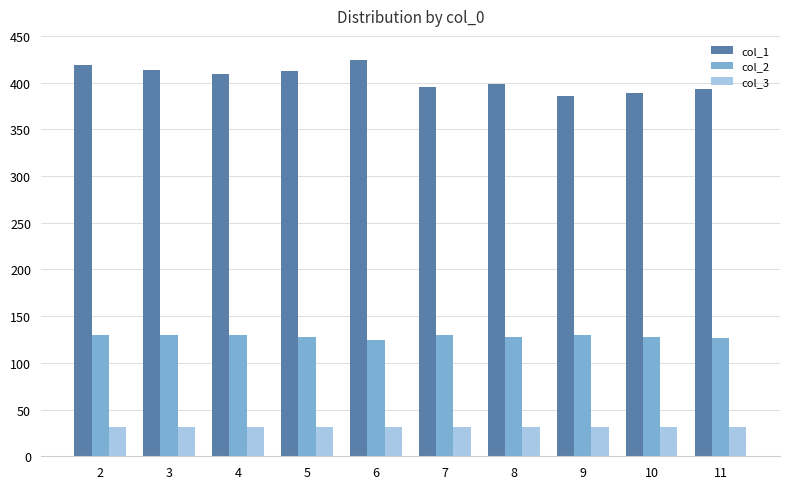

What are all the series names shown in the legend?

col_1, col_2, col_3